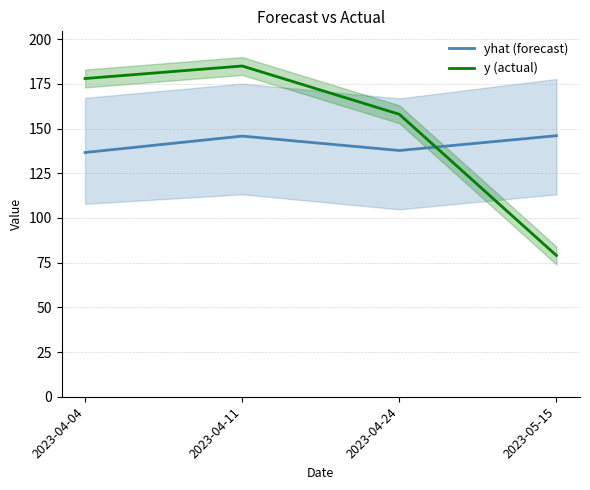

Reading right to left, transcribe all the data shown in this chart.

yhat (forecast): 146.0	137.7	145.8	136.6
y (actual): 79.0	158.0	185.0	178.0